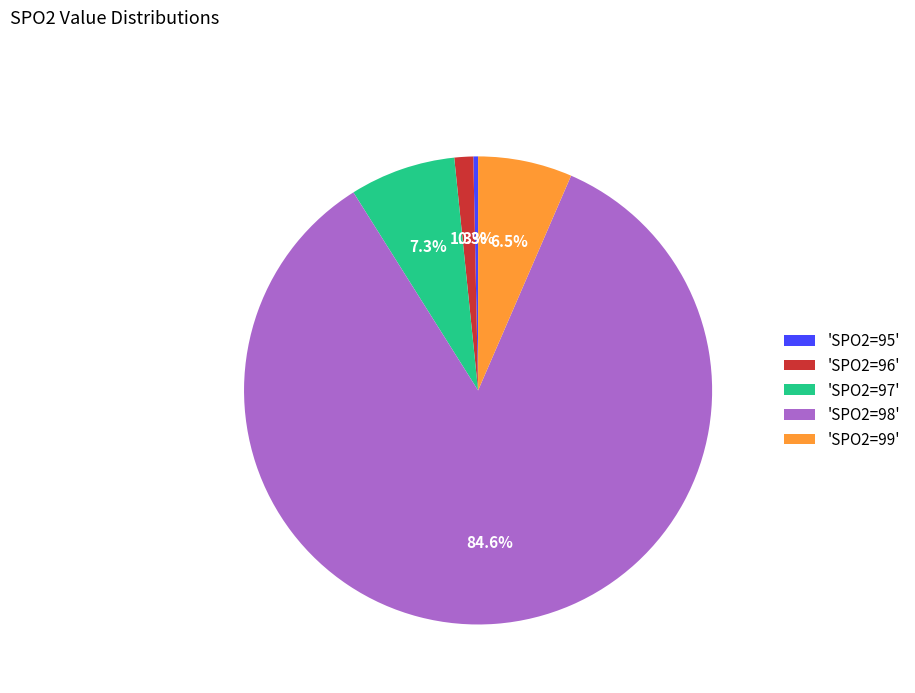

Is the sum of 'SPO2=99' and 'SPO2=98' greater than half?

Yes